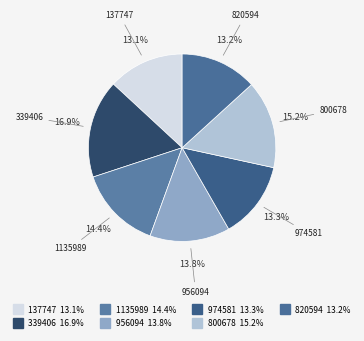

To the nearest percent, what percentage of the pie is 820594?

13%